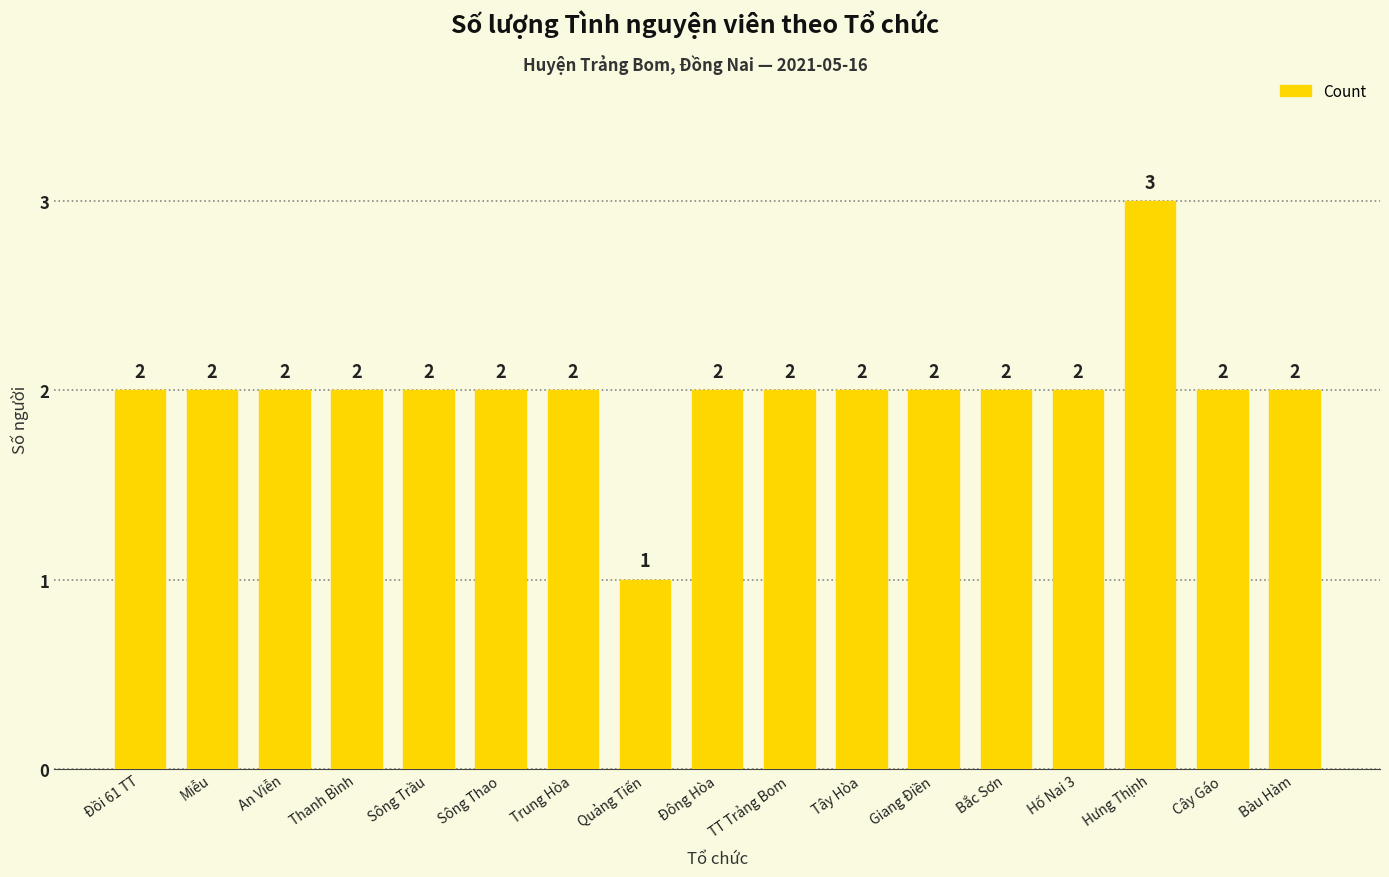

Which category has the lowest value across all series?

Quảng Tiến